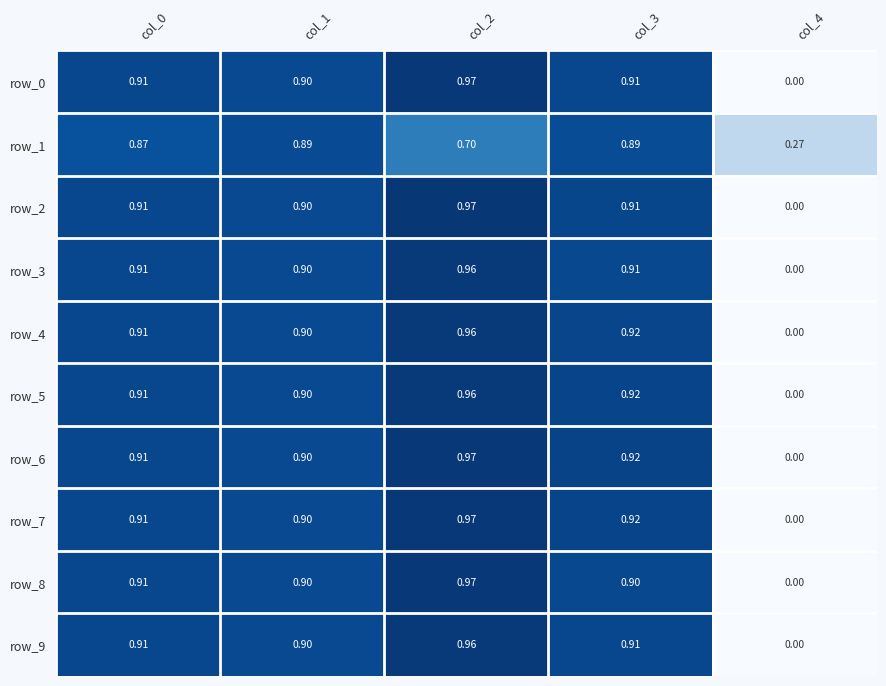

Is the value of row_2 at col_4 greater than the value of row_3 at col_0?

No